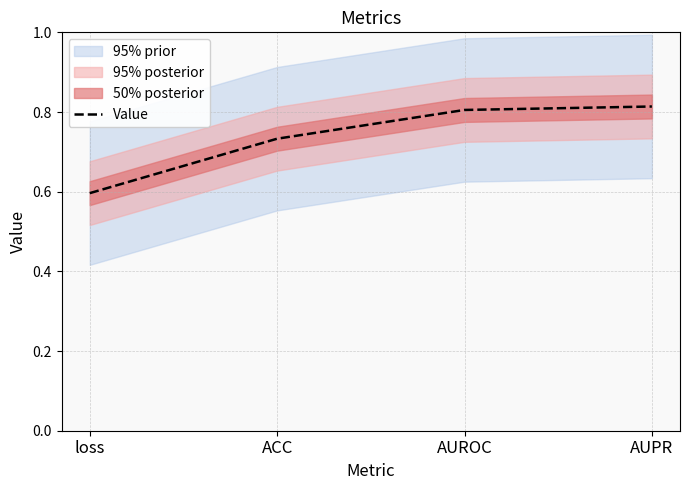

What is the difference between the values at AUPR and ACC?

0.1